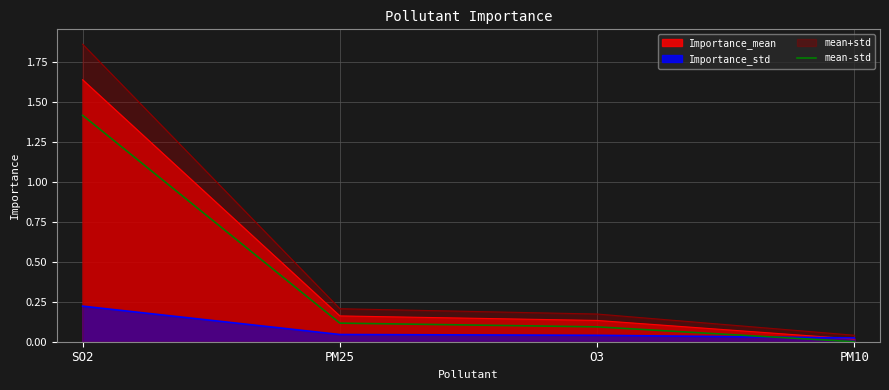

Which category has the lowest value across all series?

PM10